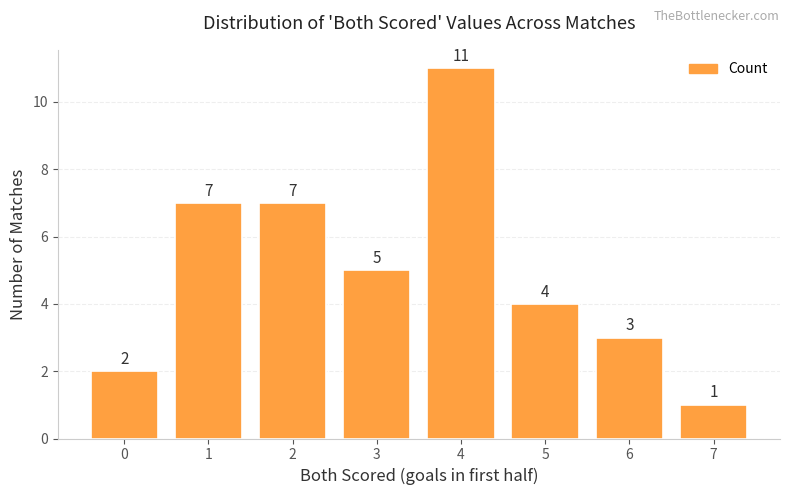

What is the greatest value displayed?

11